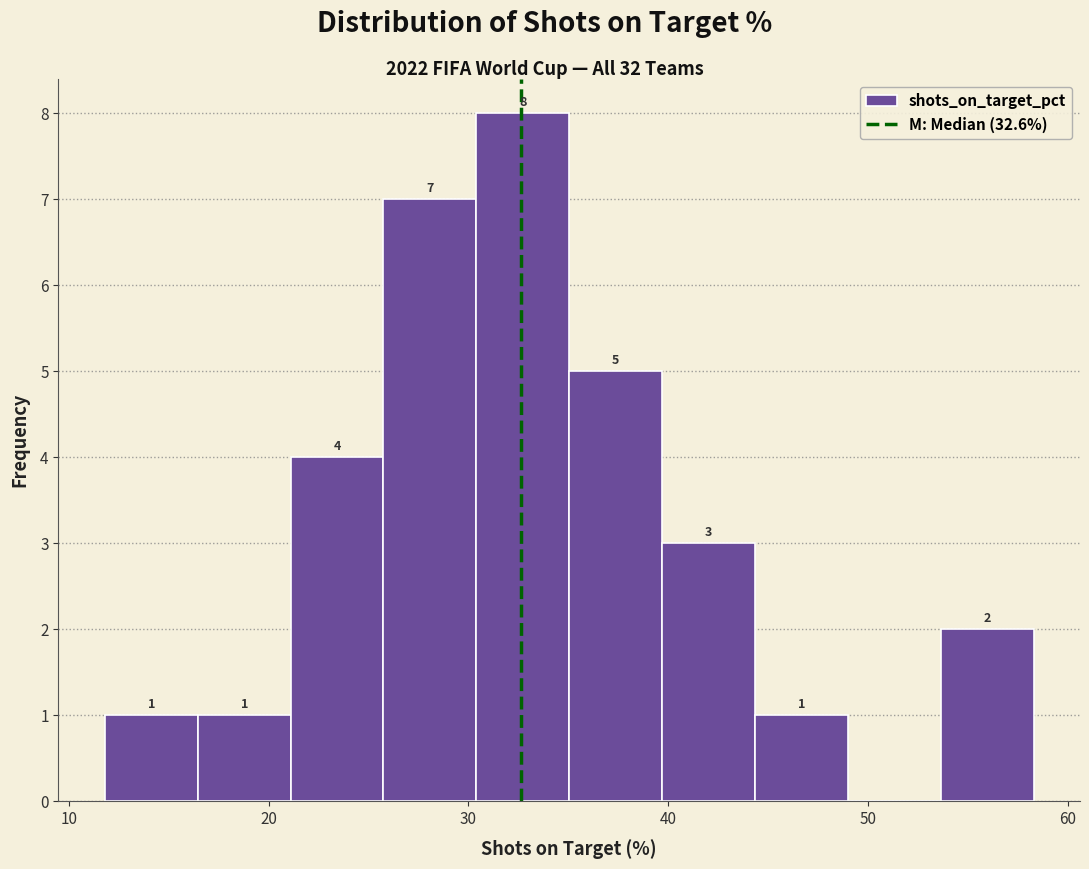

Which range on the x-axis has the tallest bar?

30 to 35